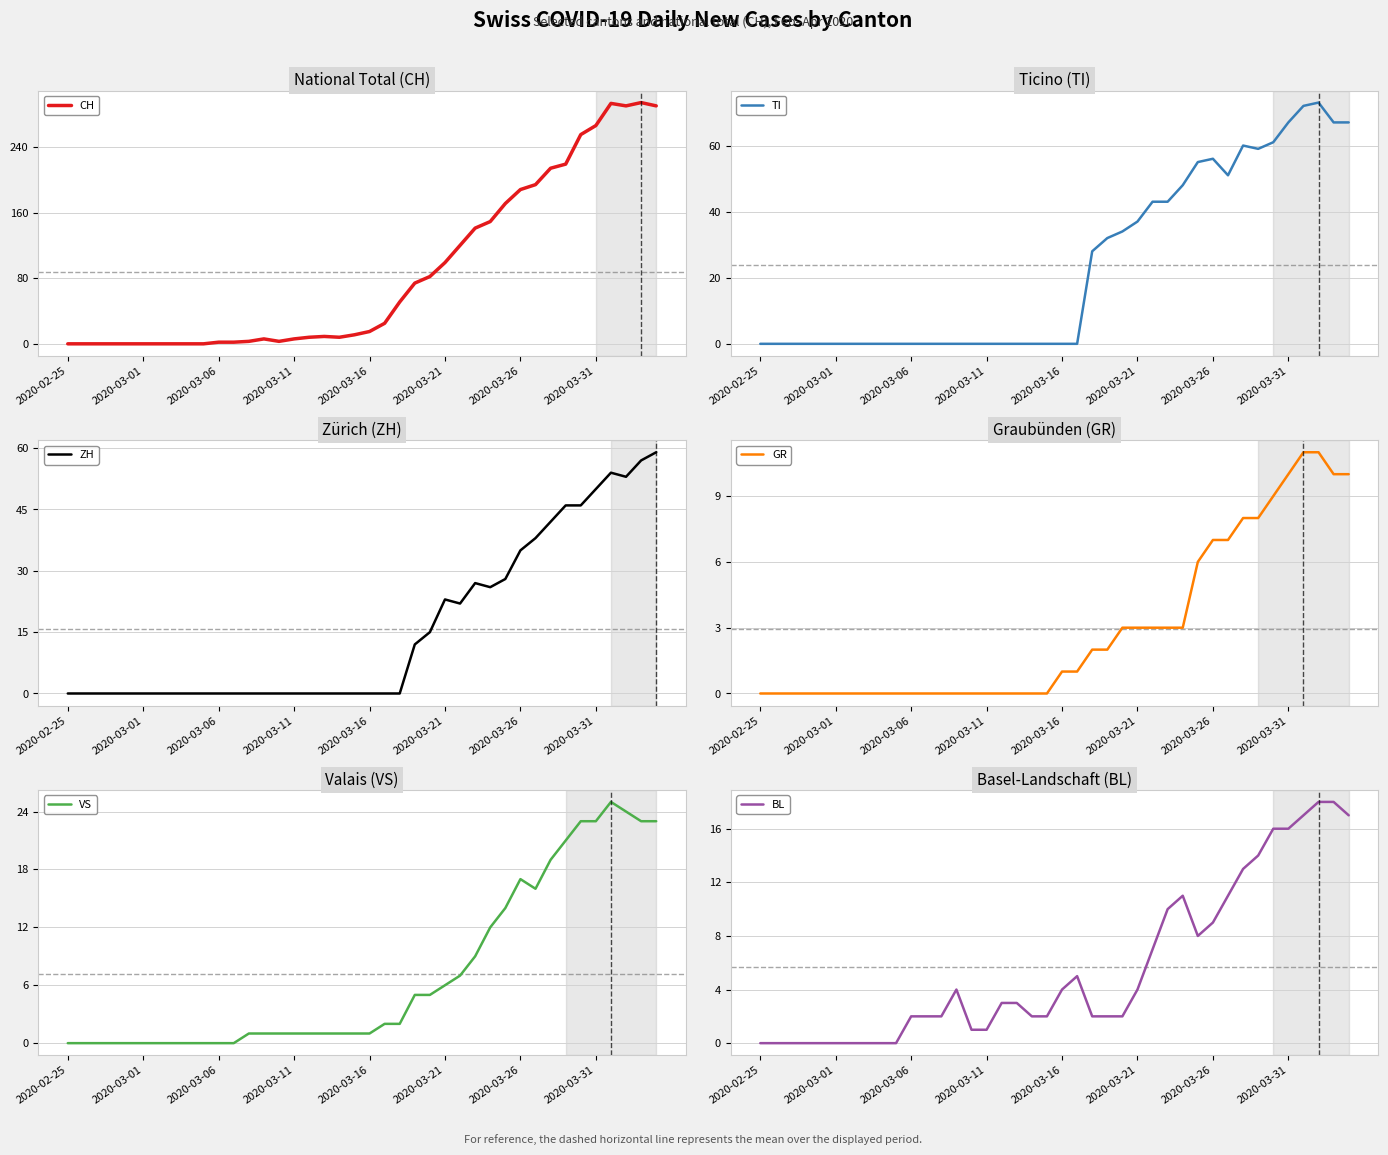

After their last crossing, which series has the higher values: ZH or BL?

ZH